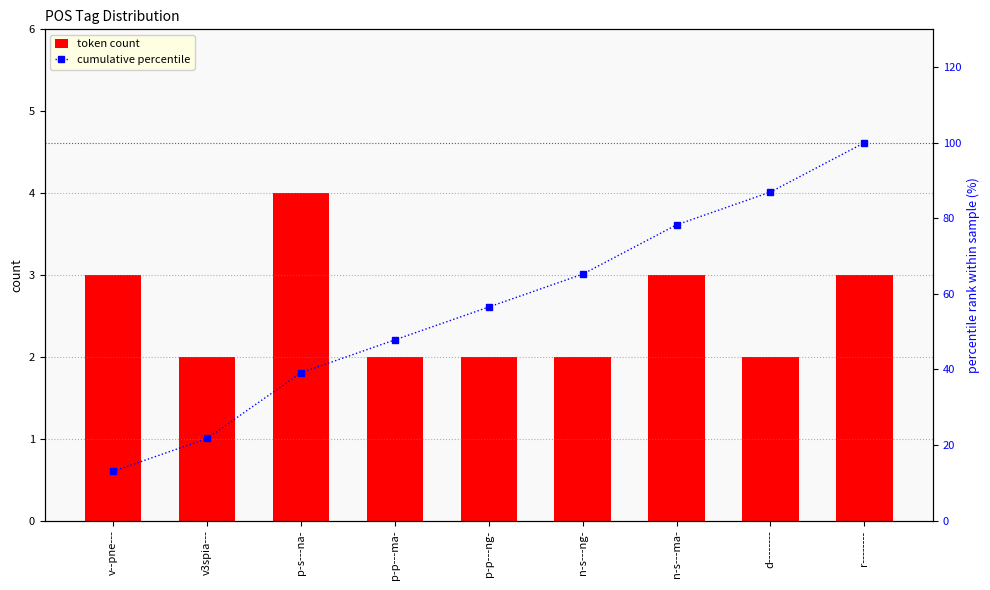

Reading right to left, what are all the values shown in this chart?

token count: r--------=3.0	d--------=2.0	n-s---ma-=3.0	n-s---ng-=2.0	p-p---ng-=2.0	p-p---ma-=2.0	p-s---na-=4.0	v3spia---=2.0	v--pne---=3.0
cumulative percentile: r--------=100.0	d--------=87.0	n-s---ma-=78.3	n-s---ng-=65.2	p-p---ng-=56.5	p-p---ma-=47.8	p-s---na-=39.1	v3spia---=21.7	v--pne---=13.0